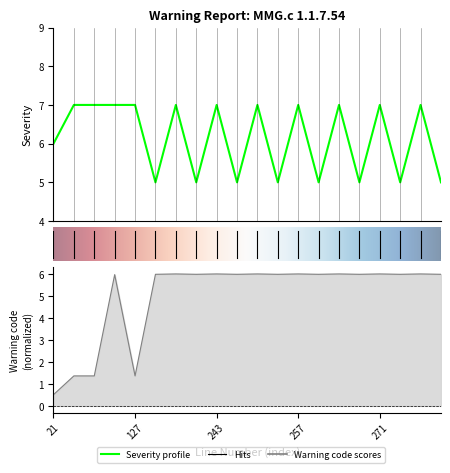

Where does the Warning code series first go above 5?

126